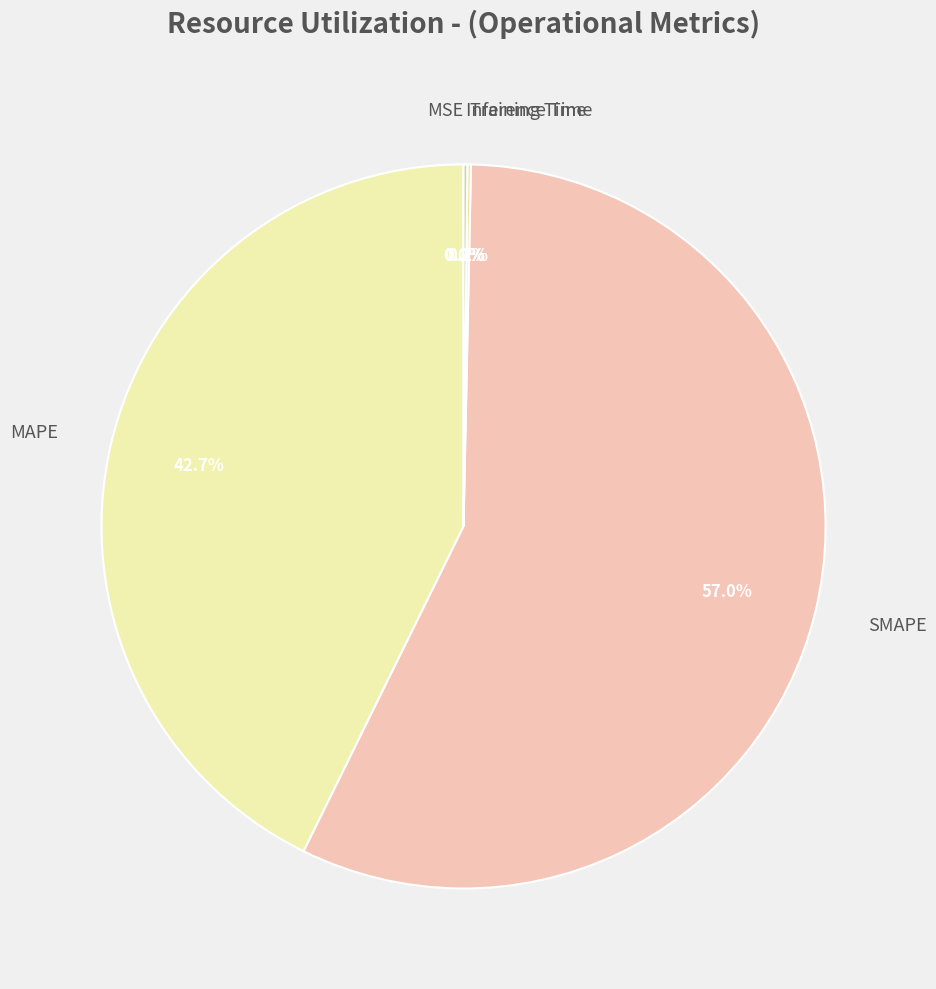

Which slice is the largest?

SMAPE